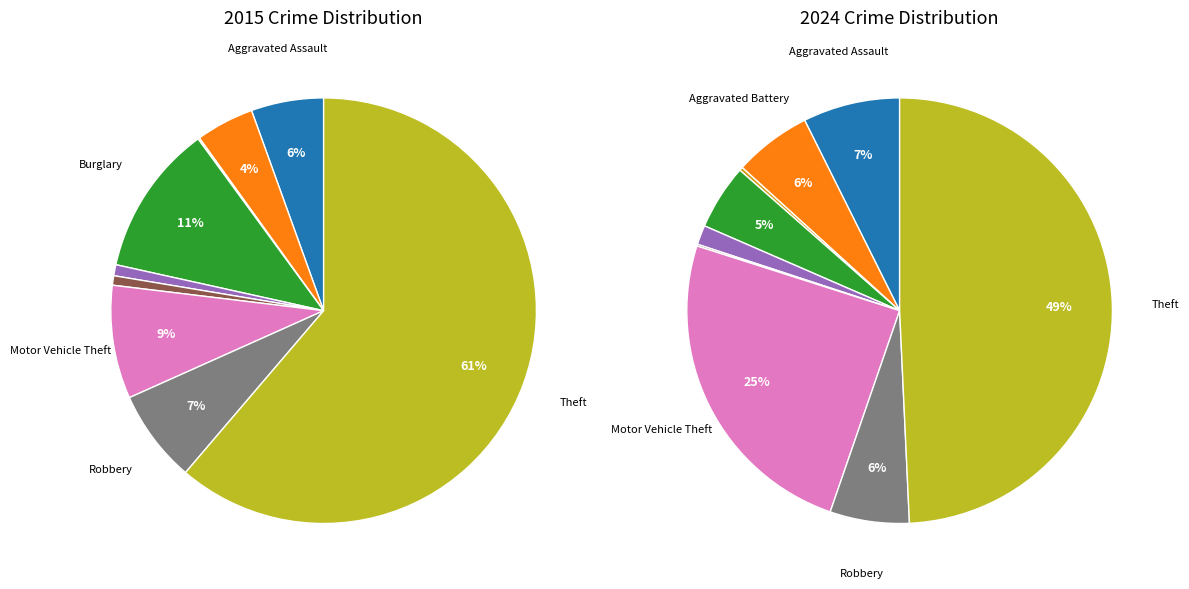

To the nearest percent, what is the difference between the 4 and 8 slice percentages?

48%